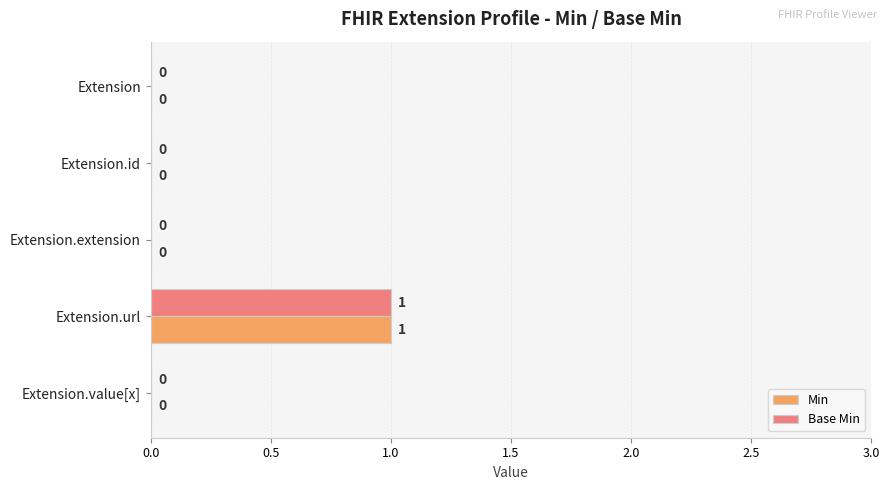

How many Min values are between 0 and 1?

5